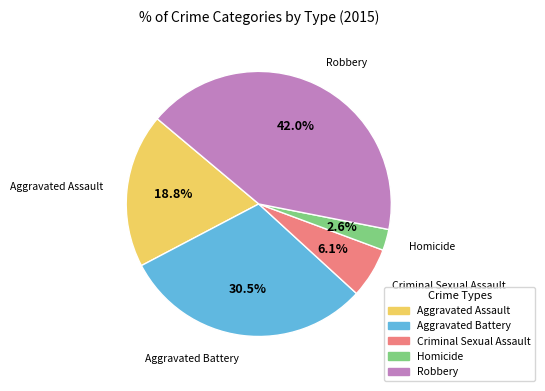

How many slices are in this pie chart?

5